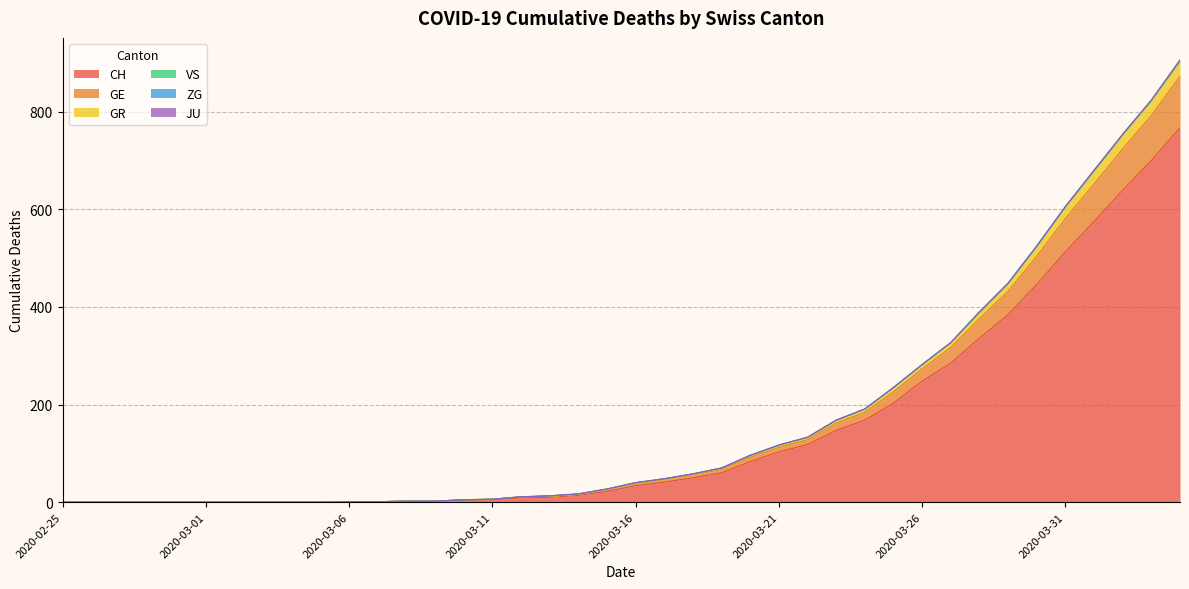

True or false: CH has more than 1 interior local peaks.

False